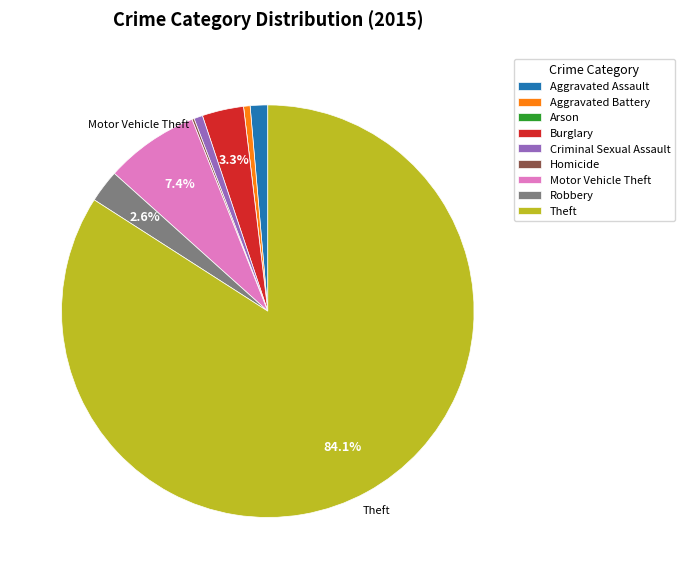

To the nearest percent, what portion does Burglary represent?

3%